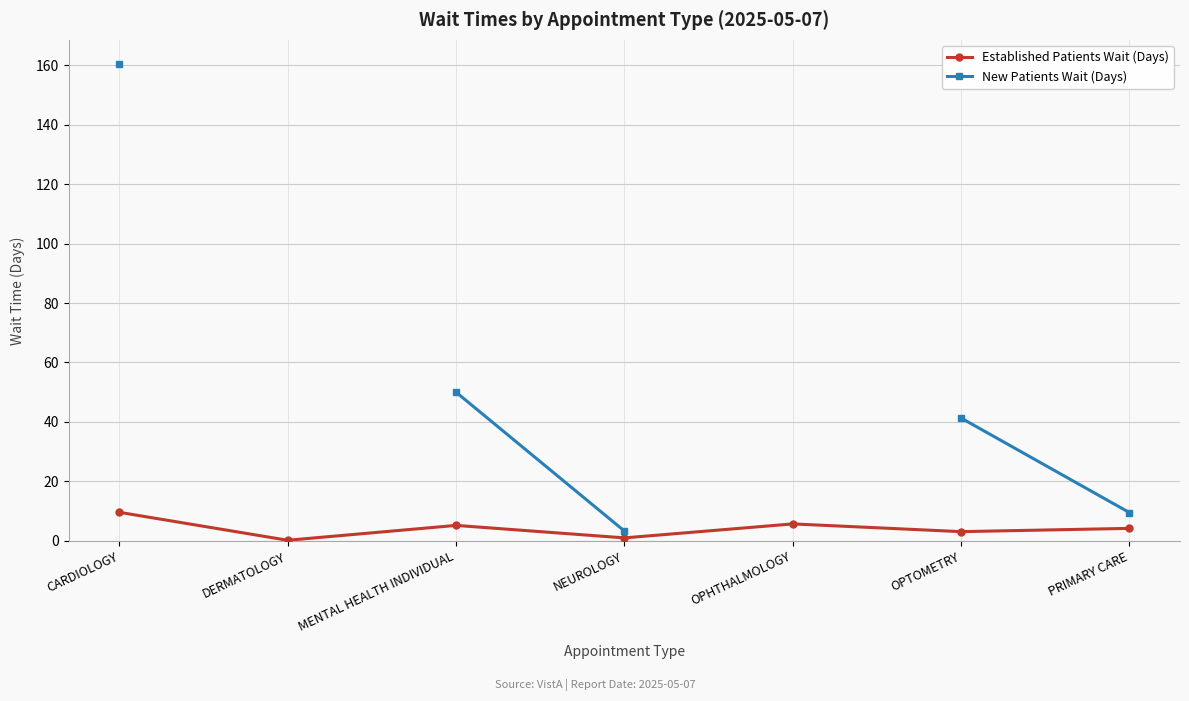

At which category is the sum across all series the highest?

CARDIOLOGY